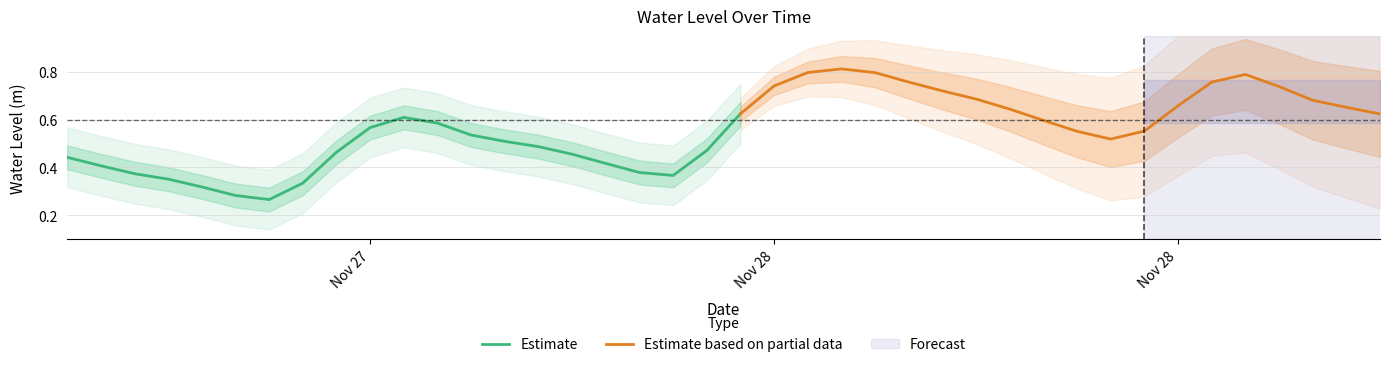

How many interior local peaks (higher than both neighbors) does the data have?

3